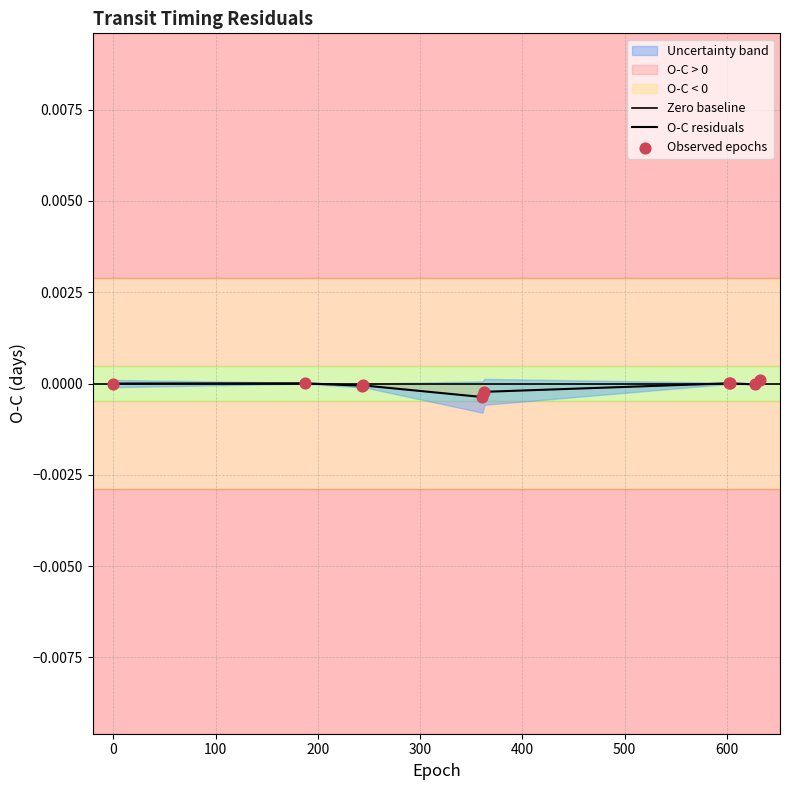

Which series reaches the maximum Y coordinate?

Uncertainty